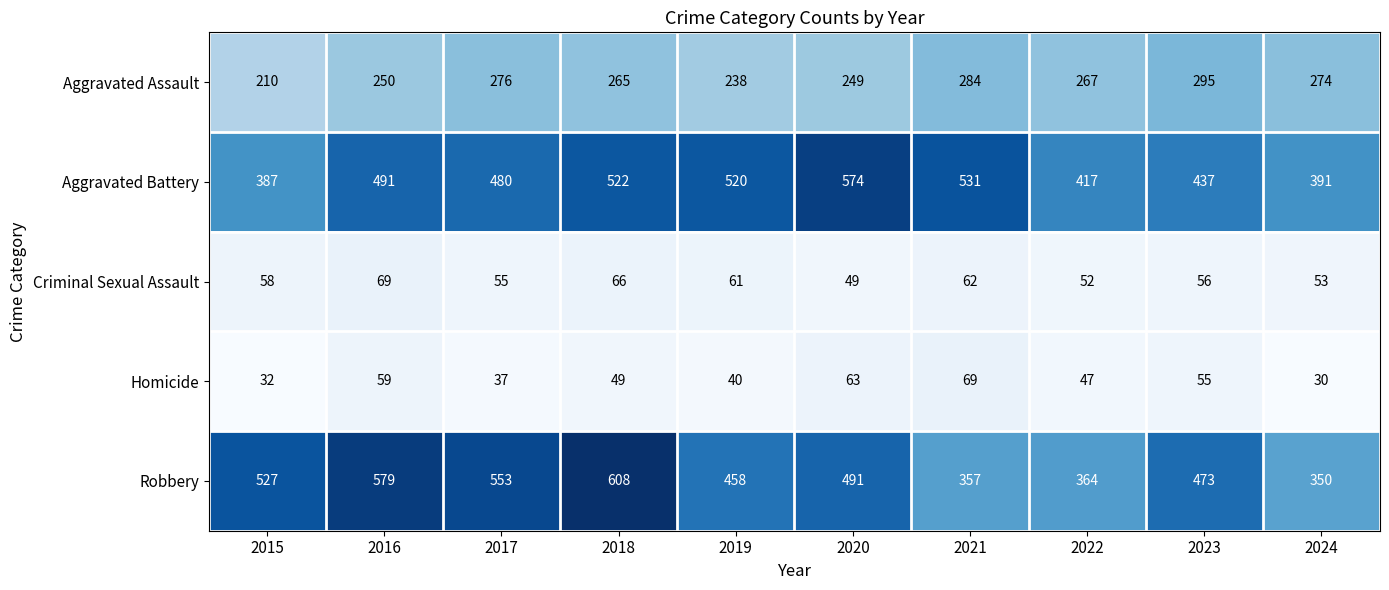

What is the difference between the Criminal Sexual Assault values at 2016 and 2022?

17